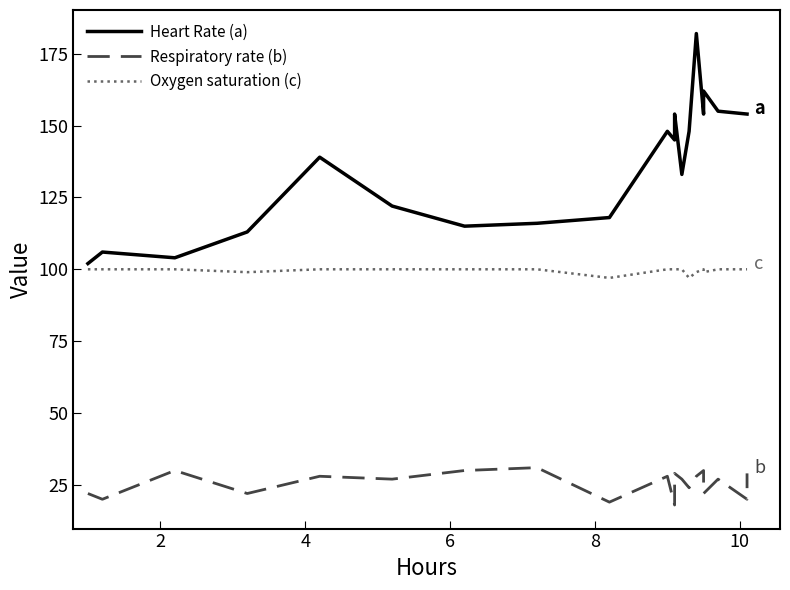

What is the maximum value shown in the chart?

182